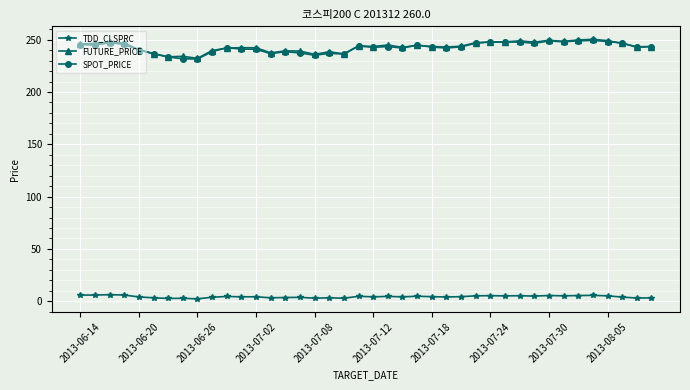

What is the minimum value shown in the chart?

2.3